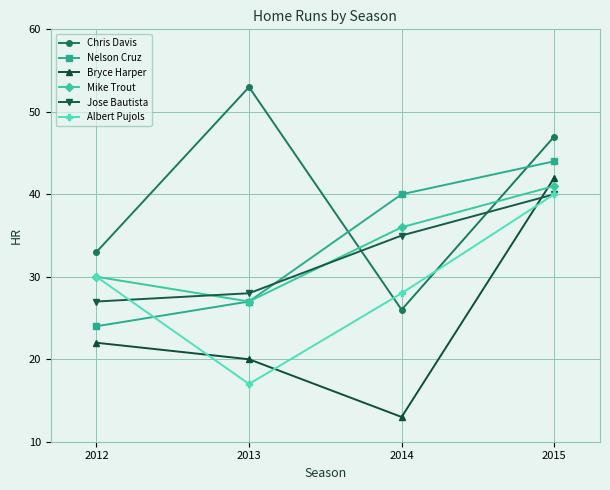

Where is the first local minimum for Bryce Harper?

2014